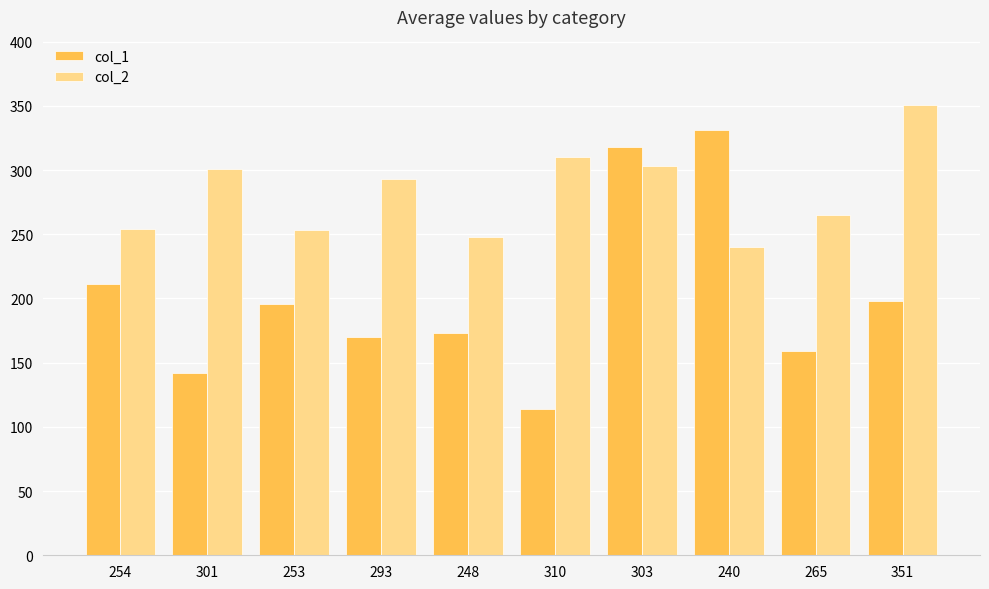

The value of col_2 at 254 is 351. True or false?

False